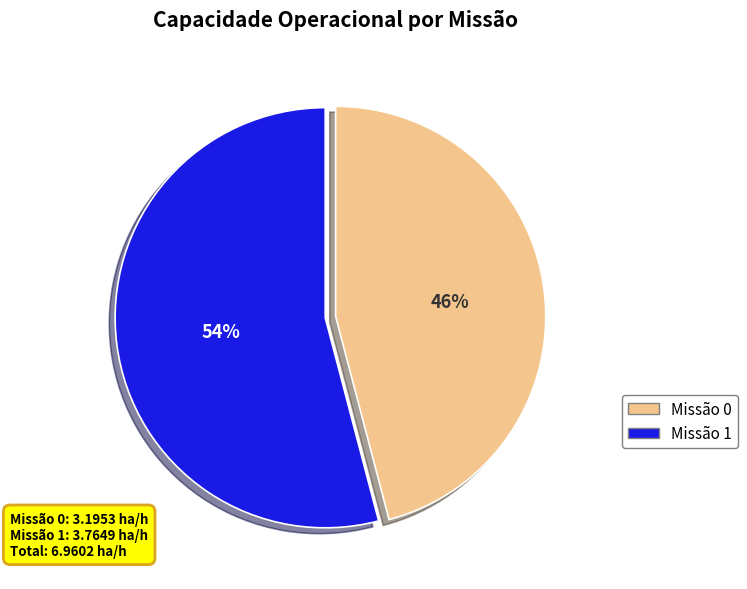

The Missão 1 slice represents 54% of the pie. True or false?

True